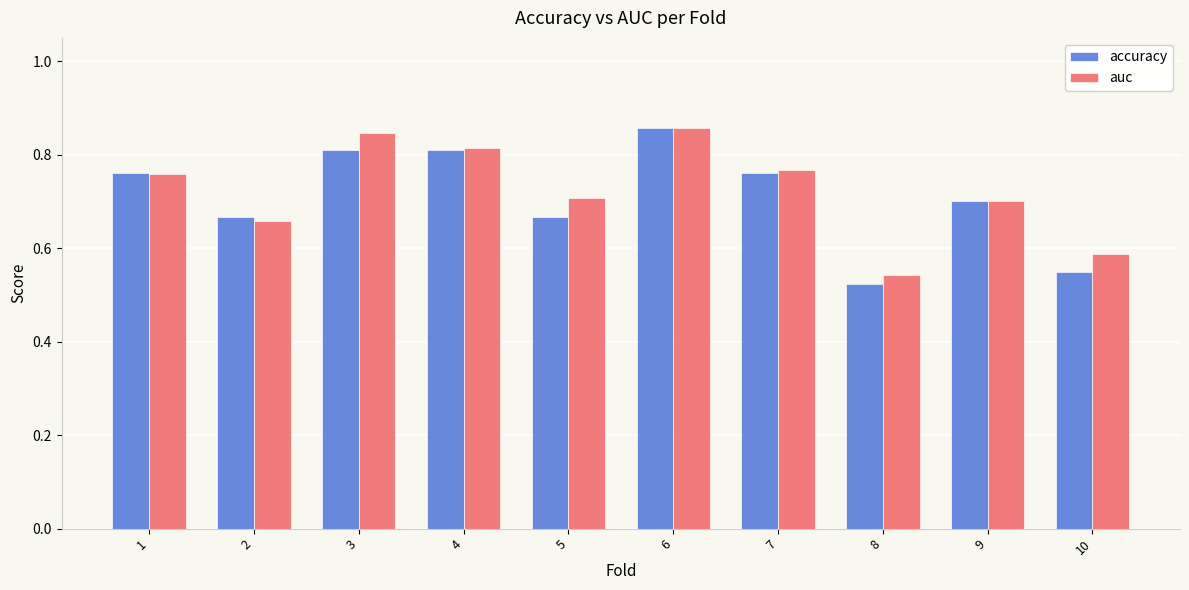

At which label is accuracy closest to 0?

8